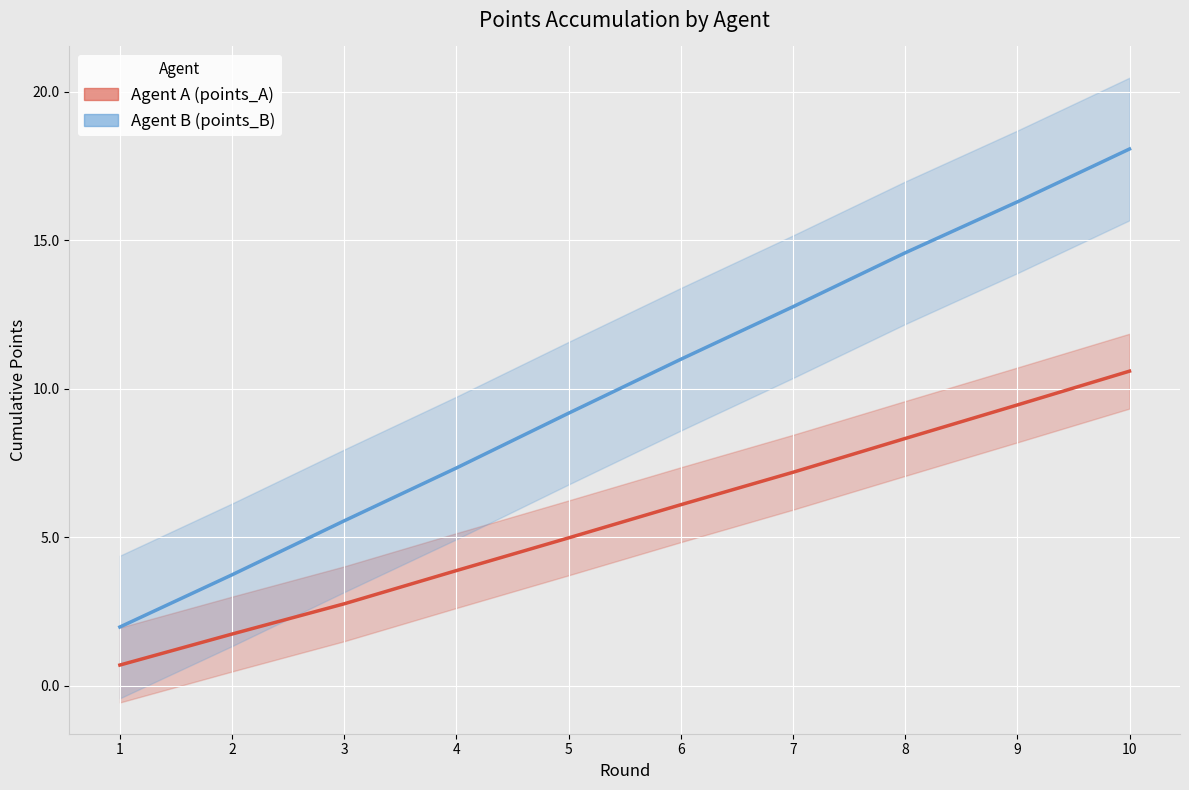

Which series changed the most between 4 and 8?

Agent B (points_B)